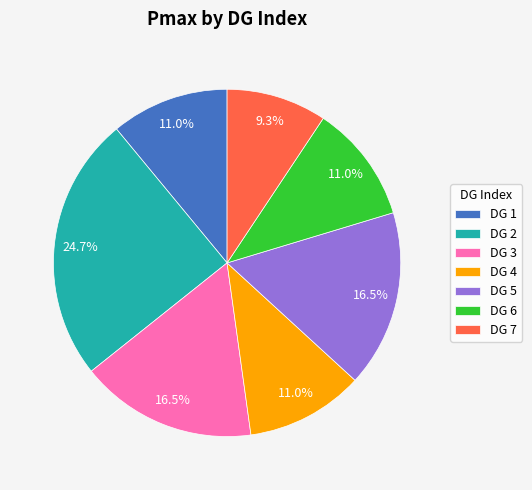

How many segments does this pie chart have?

7